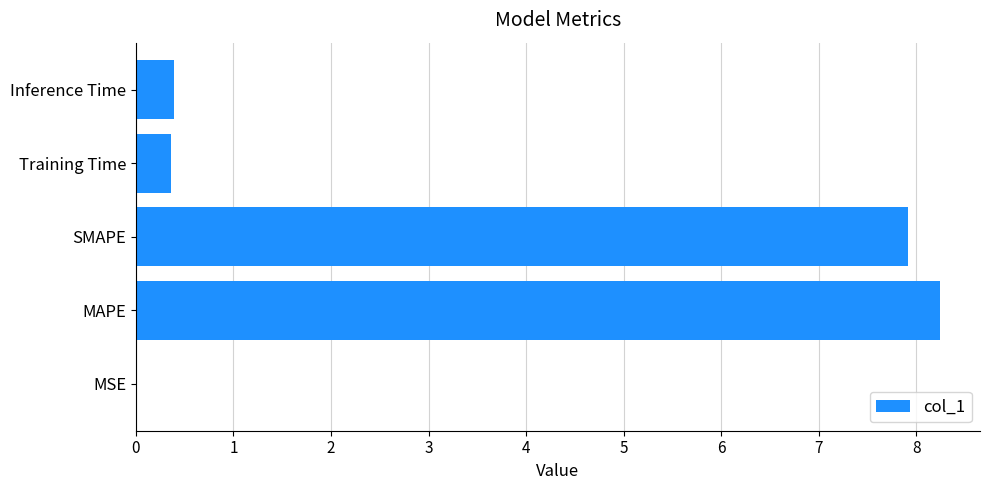

Does the chart contain stacked bars?

No